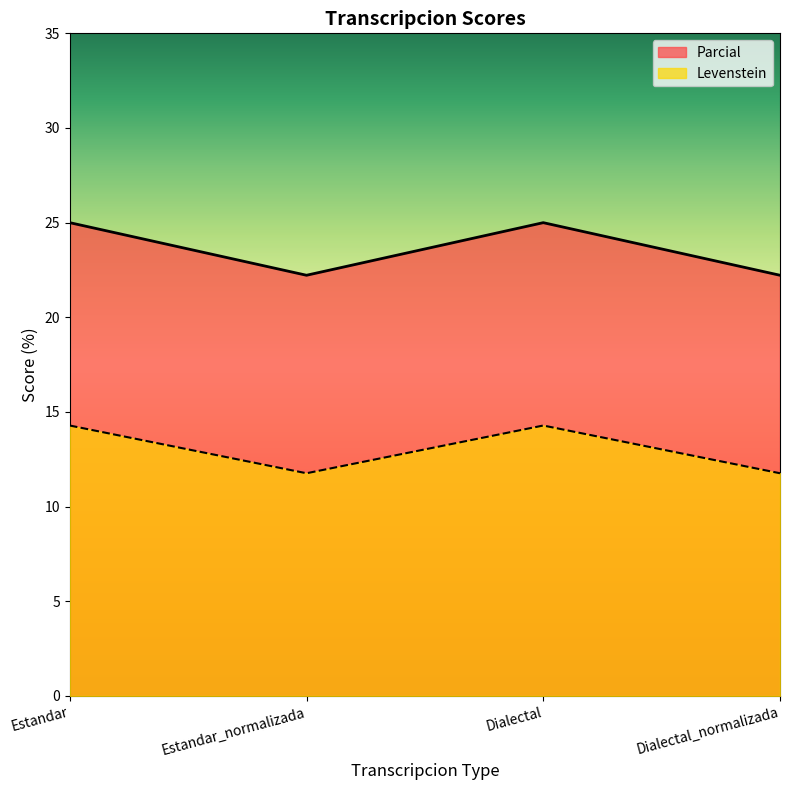

What is the difference between the highest and lowest values at Estandar_normalizada?

10.5